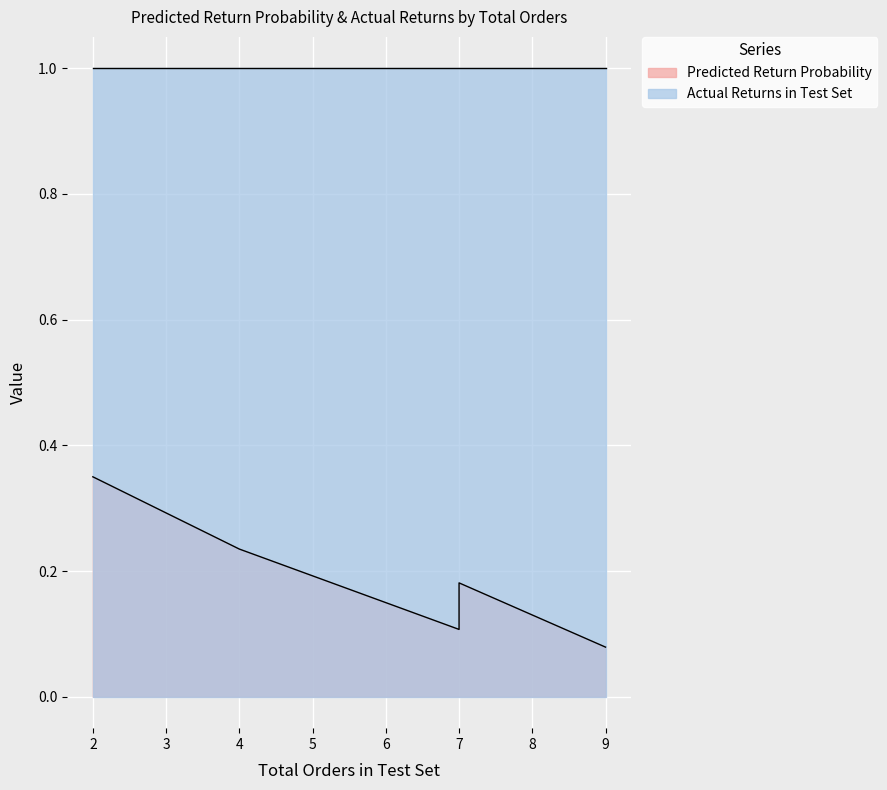

List the labels in order of Actual Returns in Test Set value, smallest first.

2, 4, 7, 7, 9